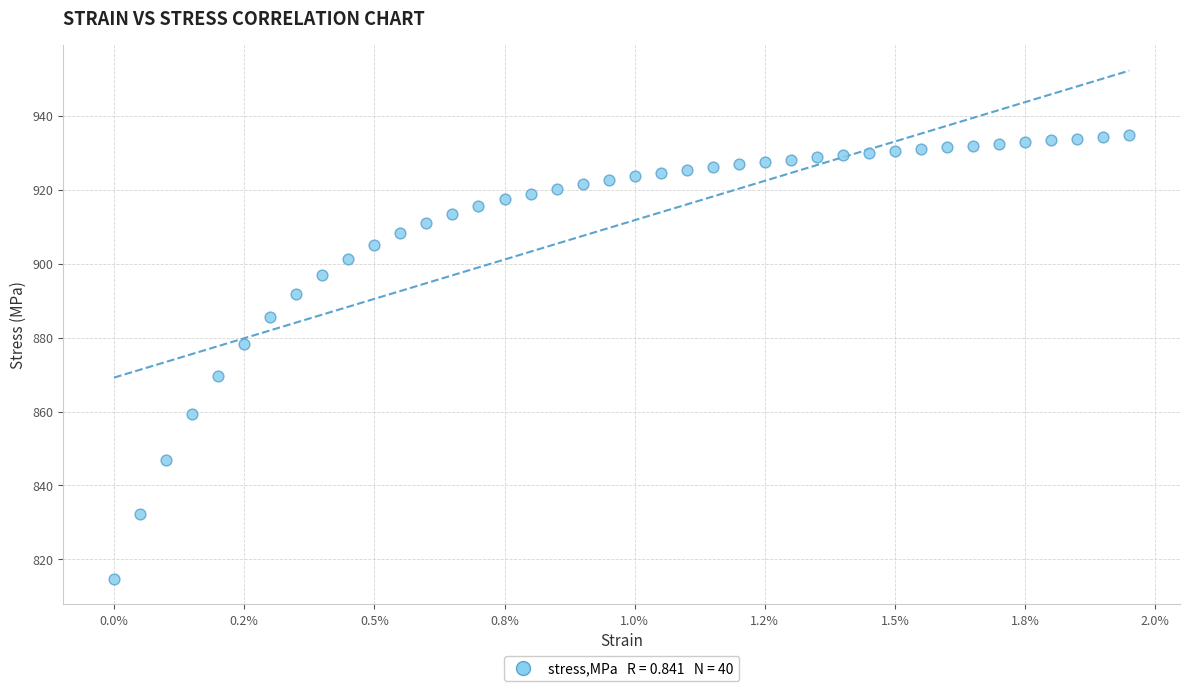

What is the range of Y values (max minus min)?

120.0